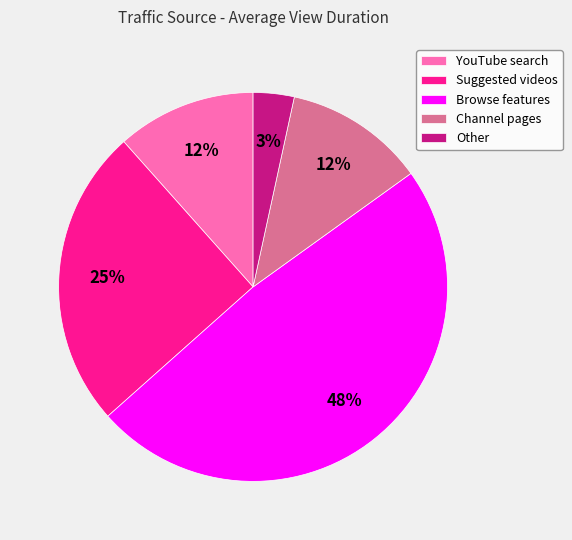

Is the sum of Browse features and Suggested videos greater than half?

Yes